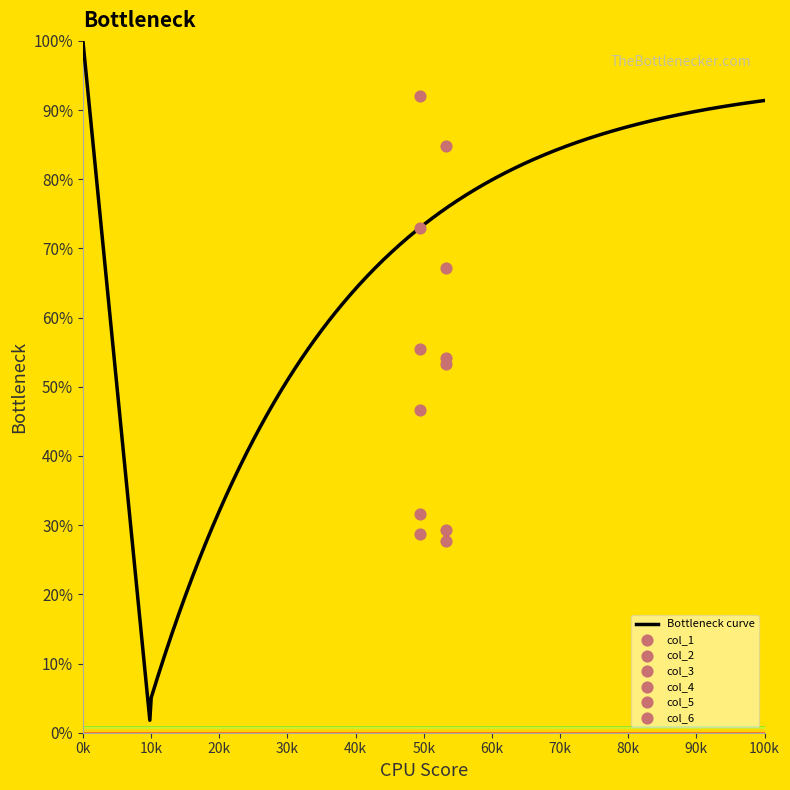

What is the total value across all series at 1?

316.4